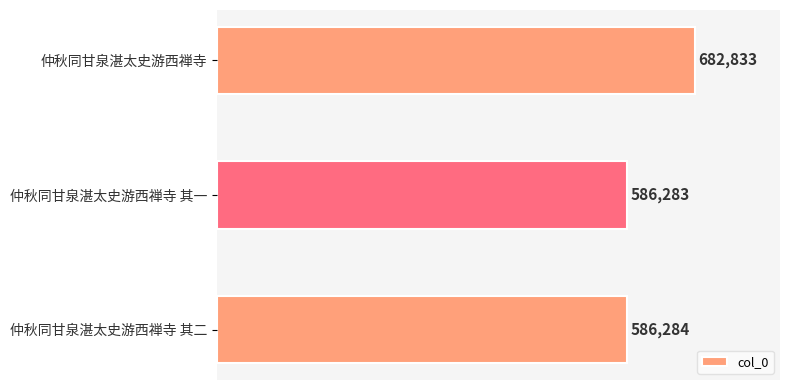

What is the average value?

618467